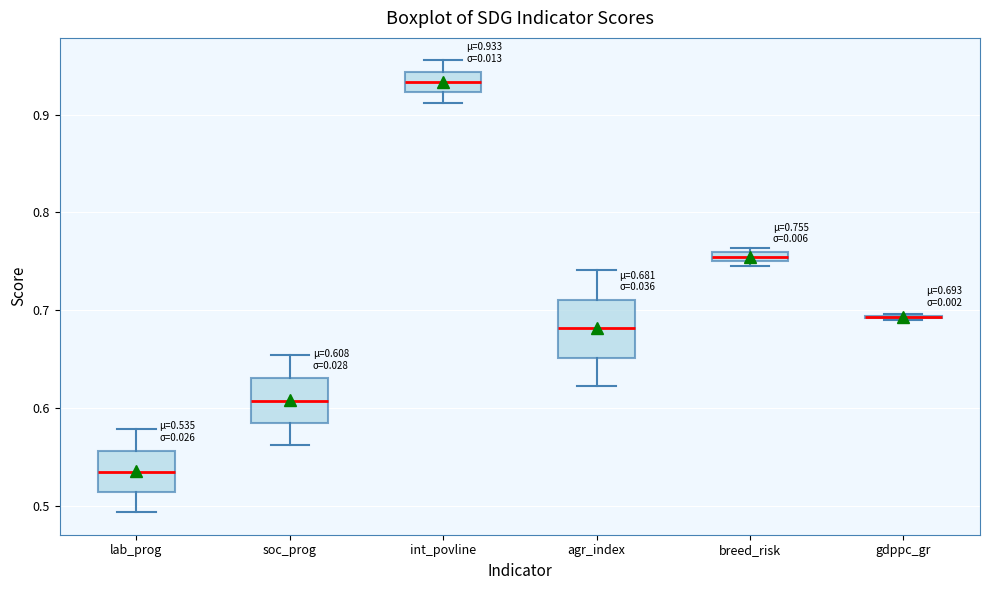

Comparing the boxes themselves (not the whiskers), which one is the tallest?

agr_index